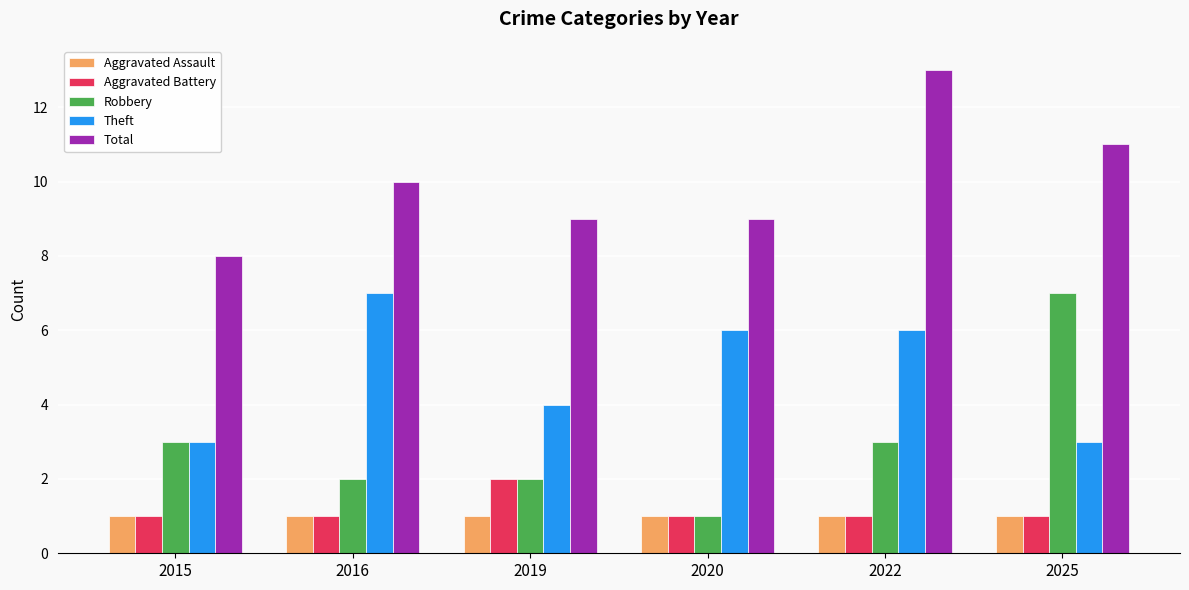

Reading left to right, extract all data points from this chart.

Aggravated Assault: 2015=1	2016=1	2019=1	2020=1	2022=1	2025=1
Aggravated Battery: 2015=1	2016=1	2019=2	2020=1	2022=1	2025=1
Robbery: 2015=3	2016=2	2019=2	2020=1	2022=3	2025=7
Theft: 2015=3	2016=7	2019=4	2020=6	2022=6	2025=3
Total: 2015=8	2016=10	2019=9	2020=9	2022=13	2025=11